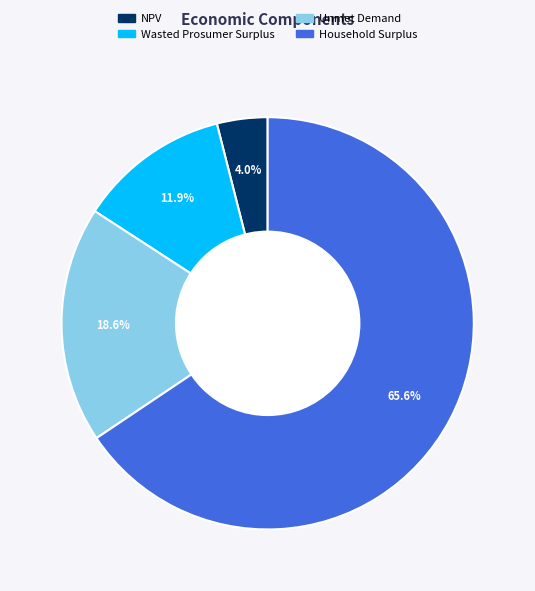

To the nearest percent, what percentage of the pie is Wasted Prosumer Surplus?

12%